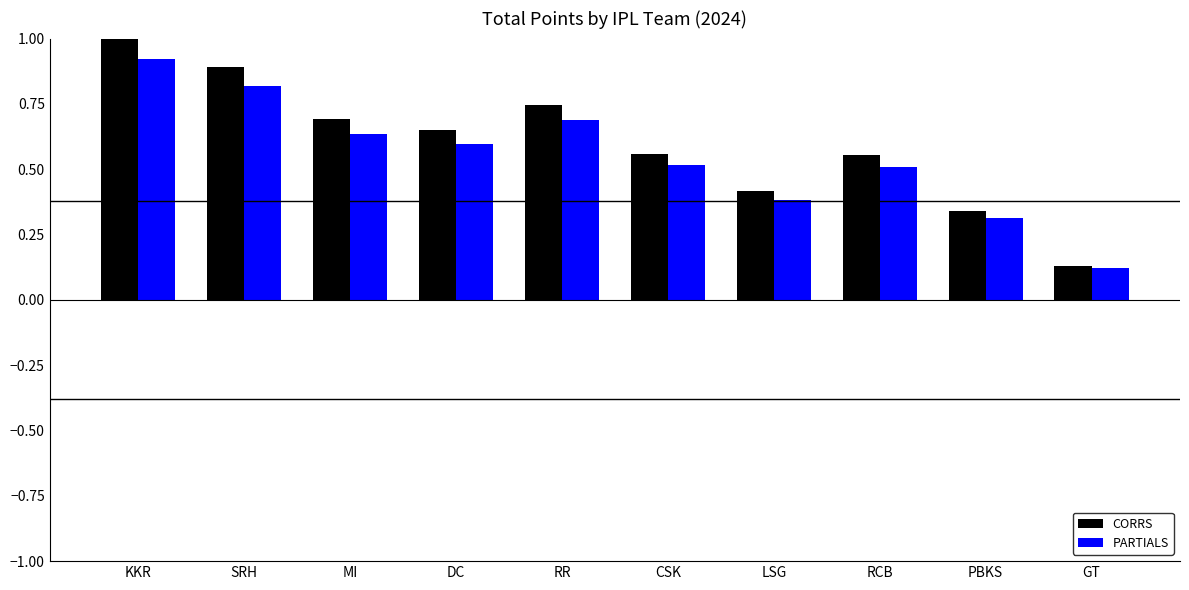

Does the chart contain stacked bars?

No